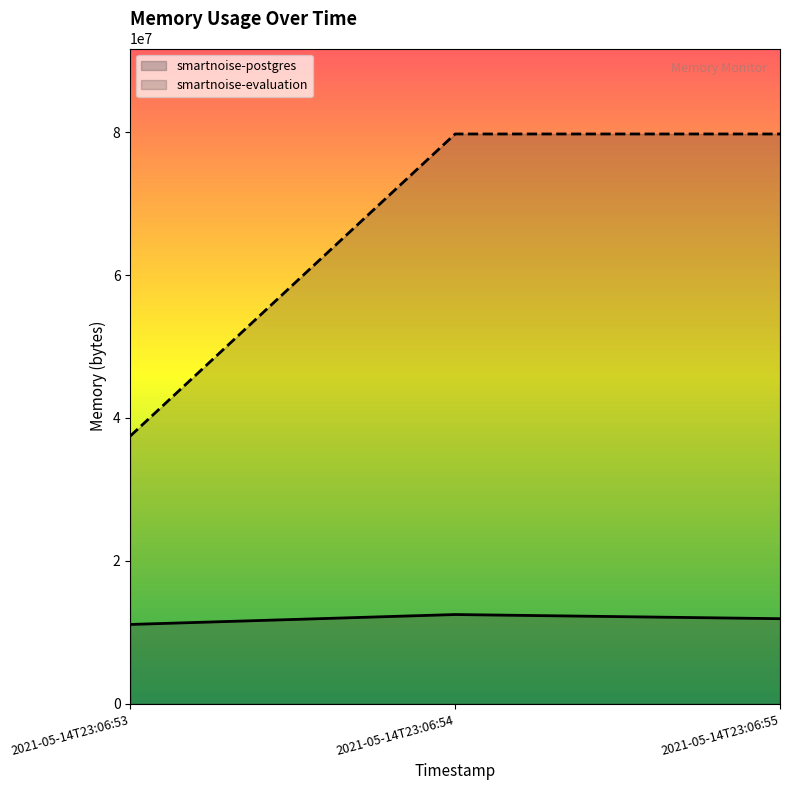

How many data points in smartnoise-evaluation are less than 79732736?

1